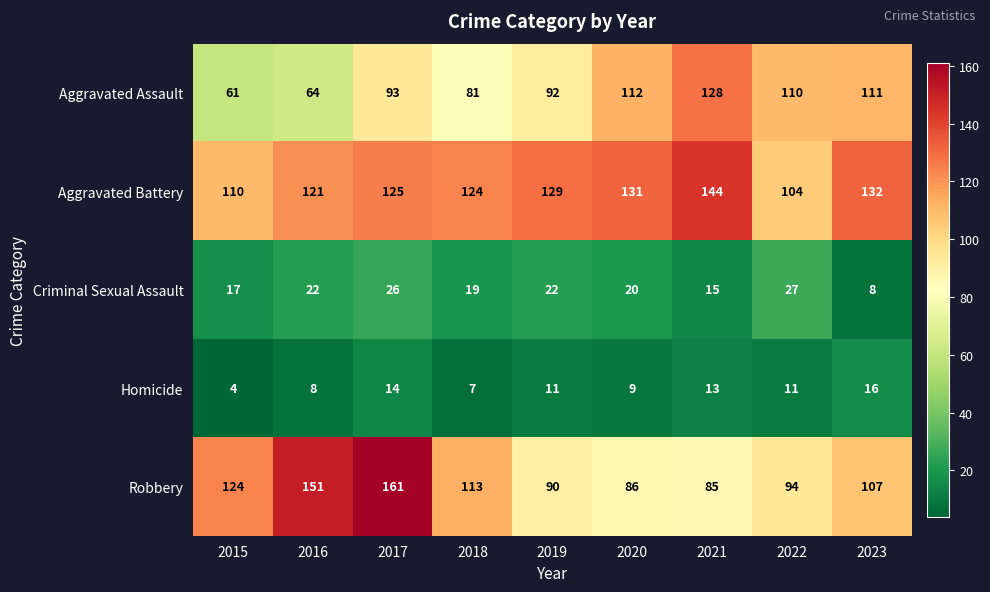

Which category has the lowest value across all series?

2015